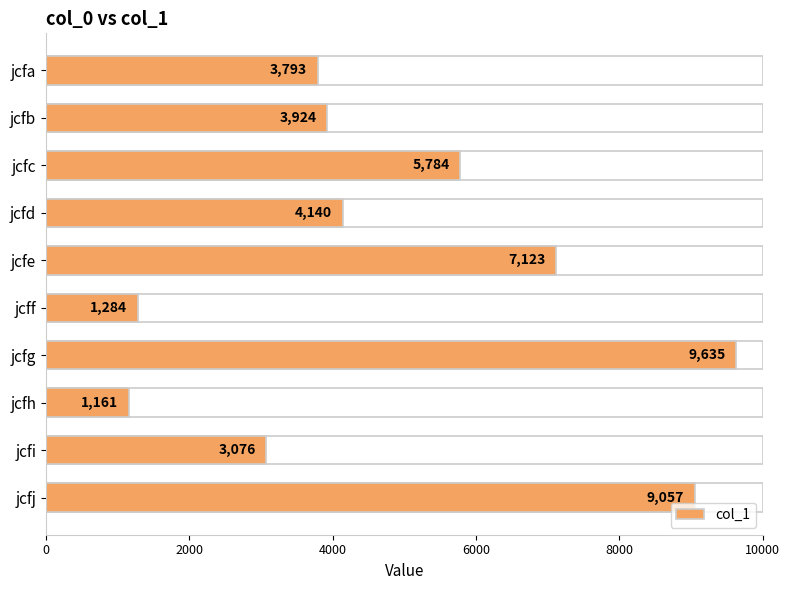

How many bars are there in total?

10